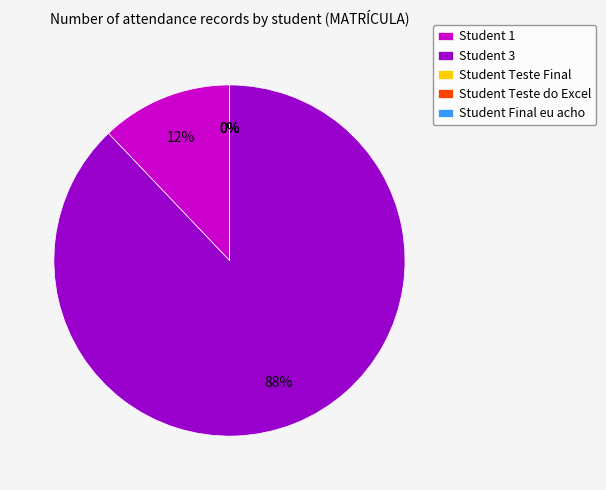

Does any single category account for the majority?

Yes